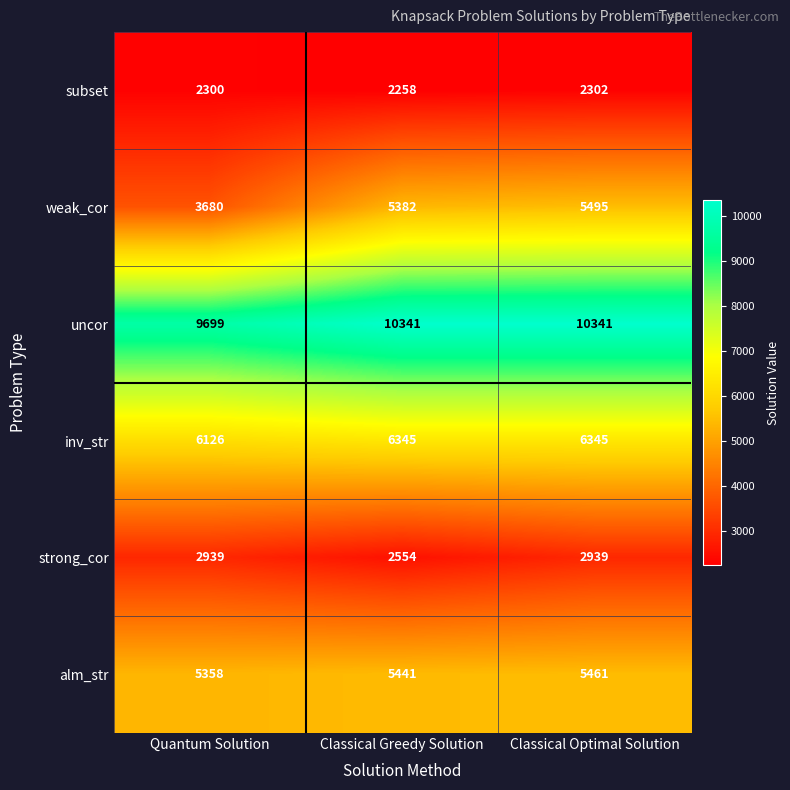

True or false: subset has a value of 2302 at Classical Optimal Solution.

True